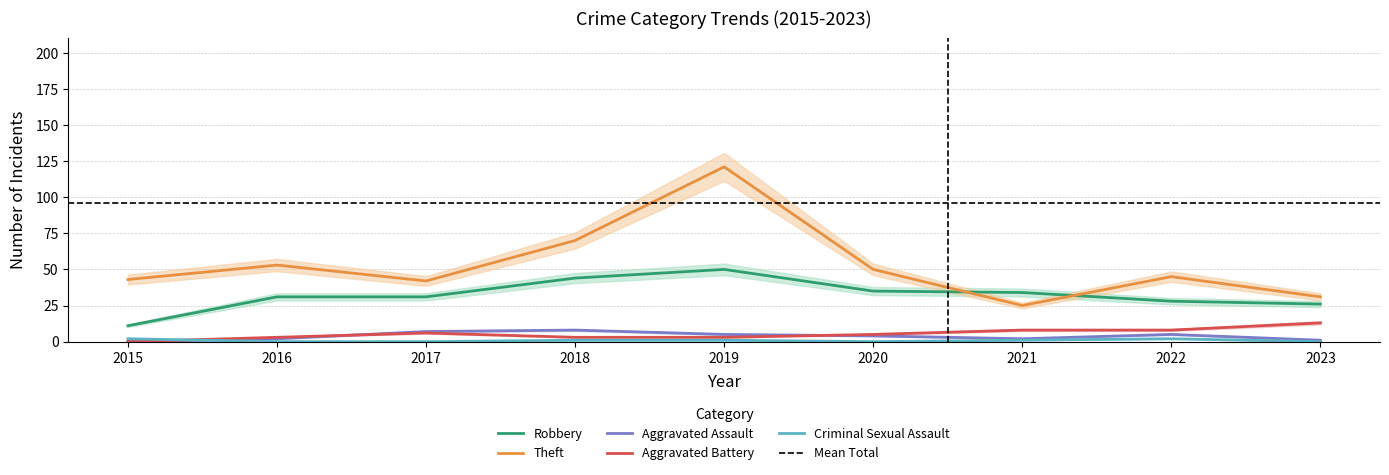

Does the chart display data point markers on the line(s)?

No